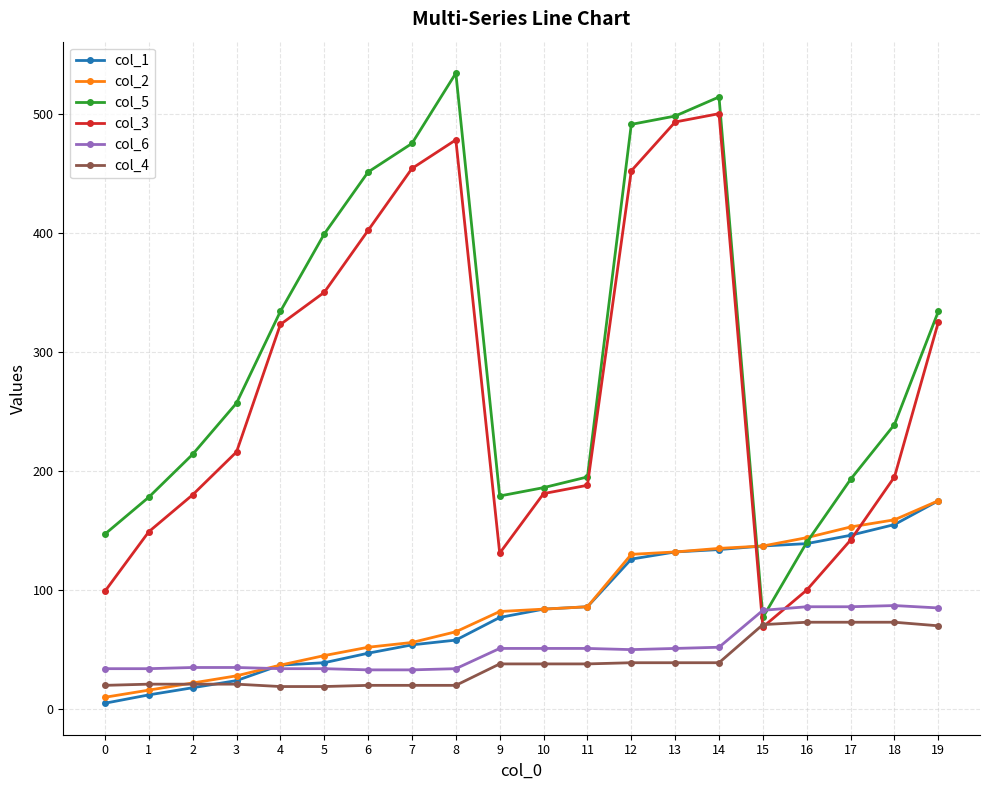

True or false: col_3 has more than 2 interior local peaks.

False